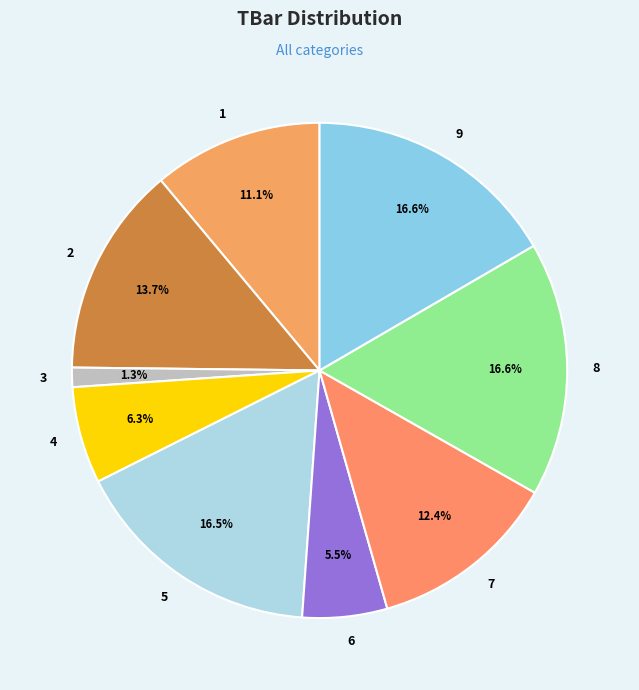

To the nearest percent, what is the difference between the 7 and 3 slice percentages?

11%